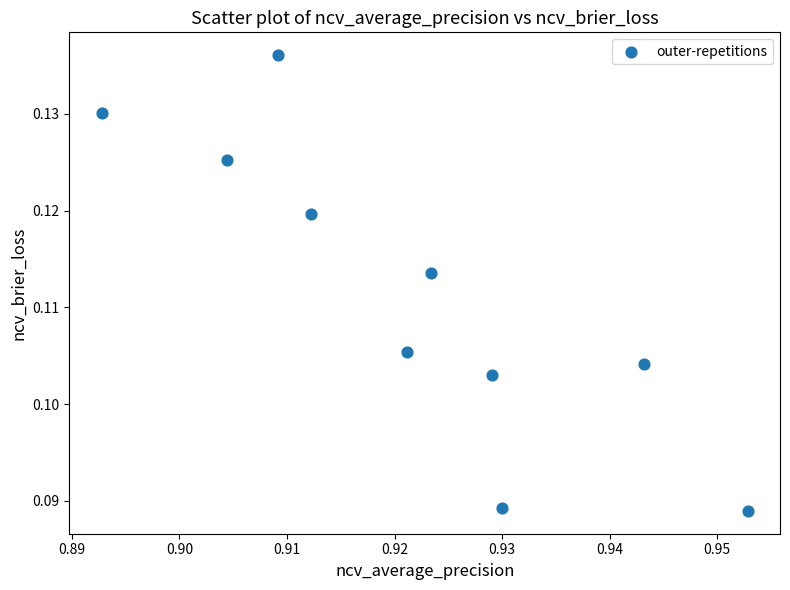

What is the average X value?

0.9